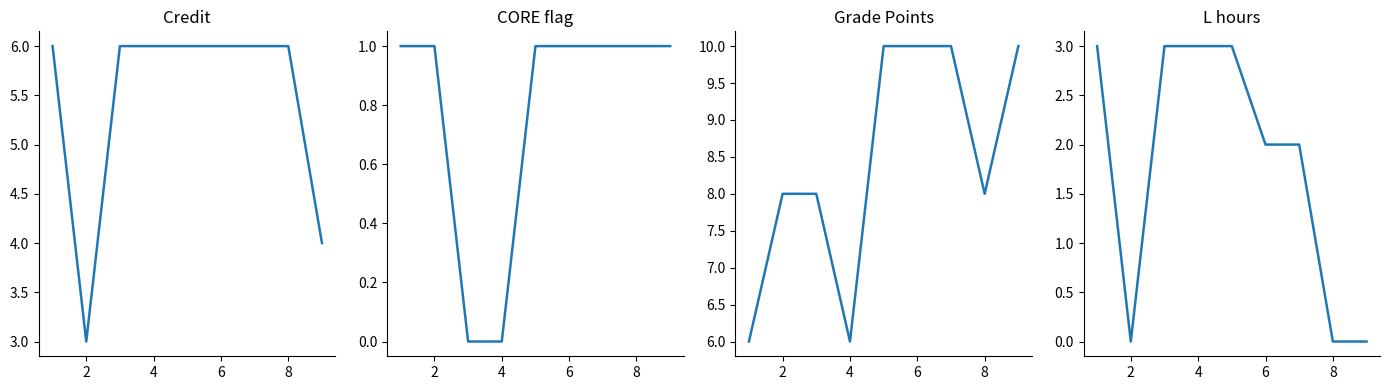

The Credit series shows 6 at 8. True or false?

True